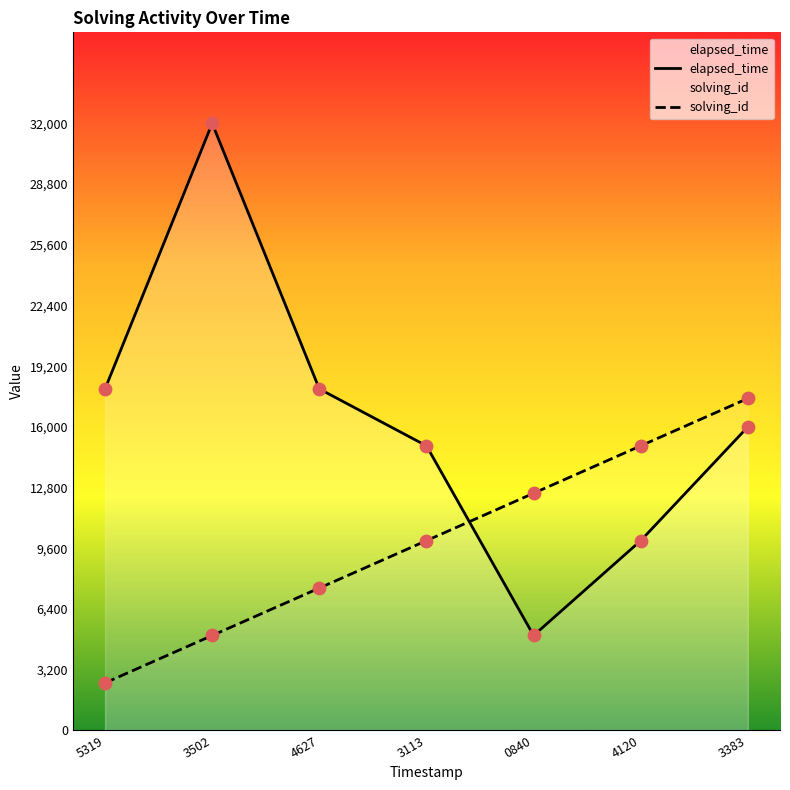

Which series reaches the maximum Y coordinate?

elapsed_time